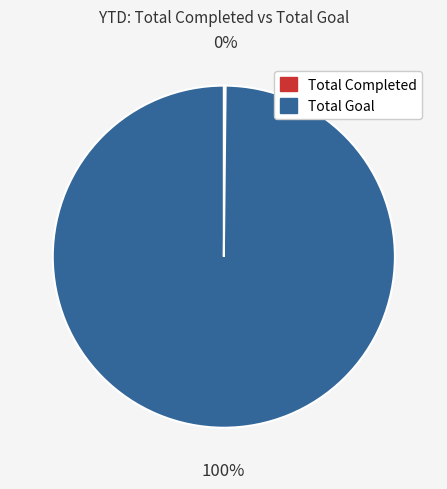

Which slice is the largest?

Total Goal